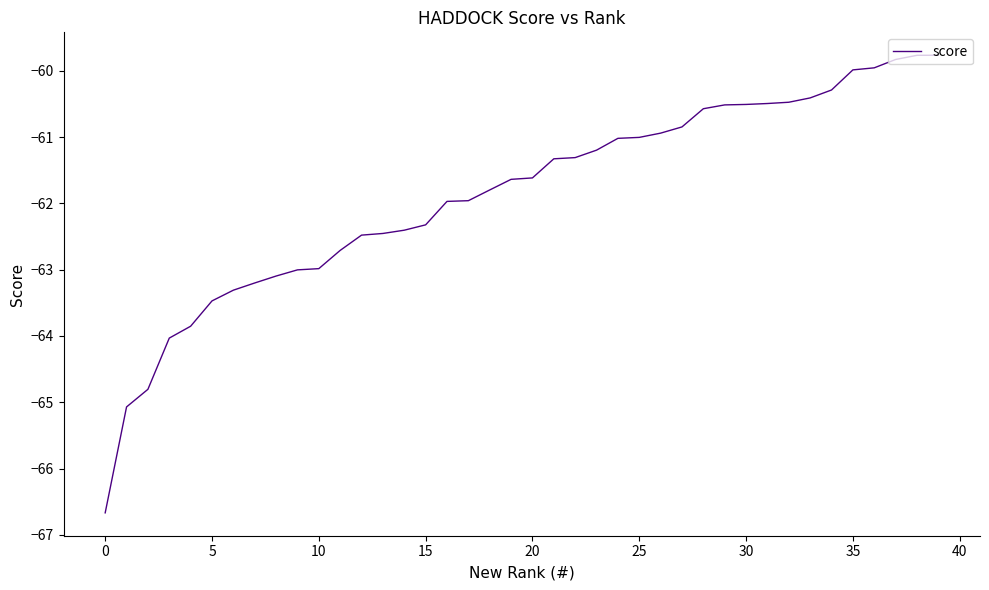

What is the greatest value displayed?

-59.8